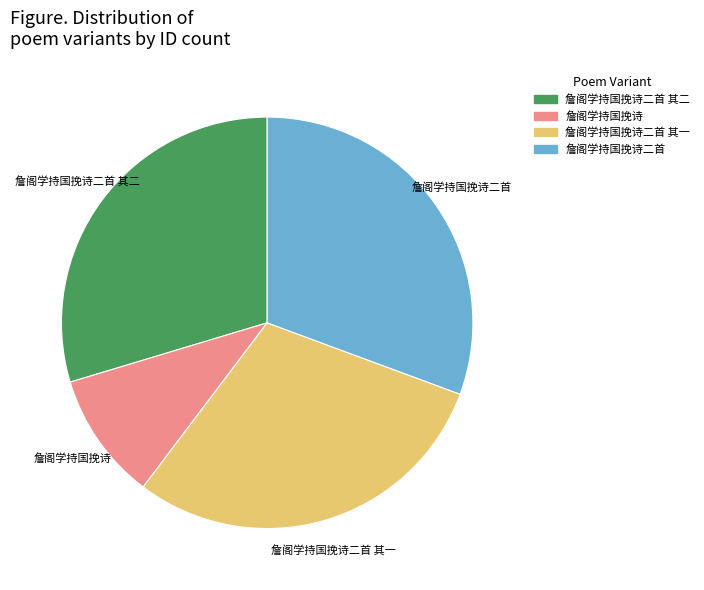

How many slices are in this pie chart?

4